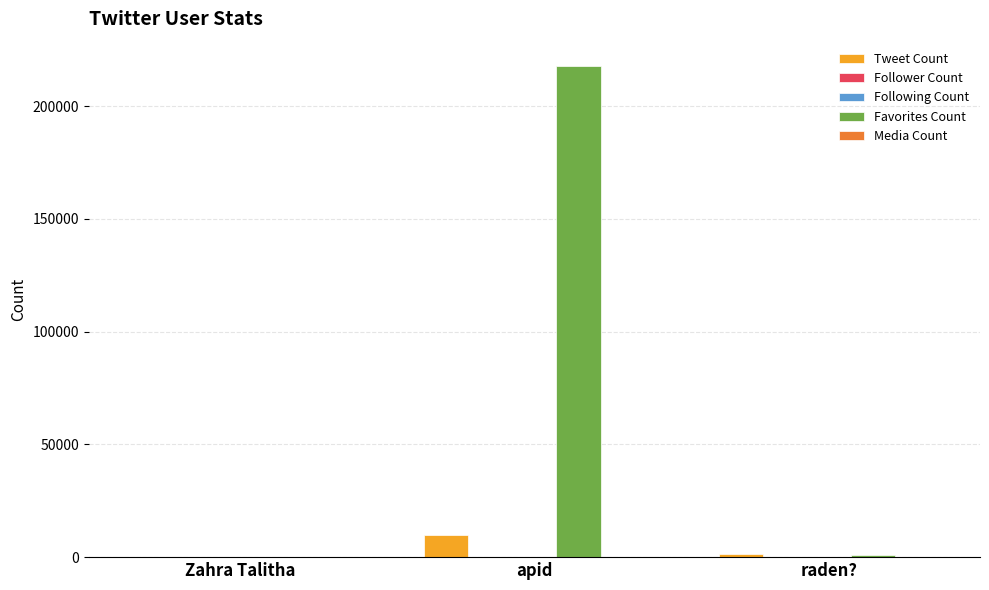

Where is Tweet Count nearest to the value 4982?

raden?